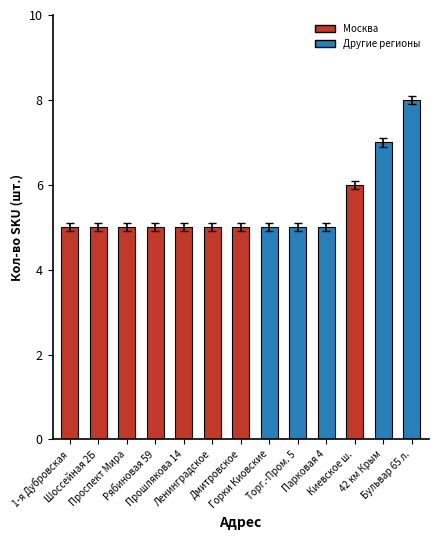

True or false: the data shows 5 at Дмитровское.

True